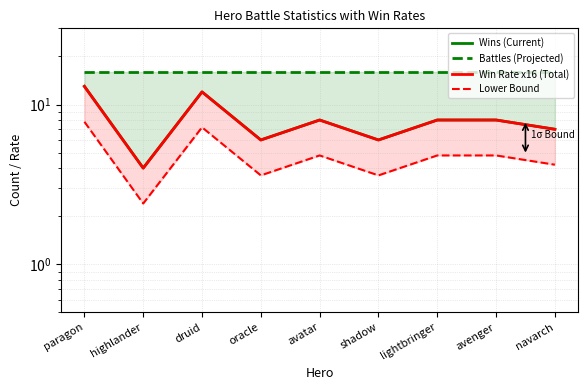

How many lines are shown in the chart?

4